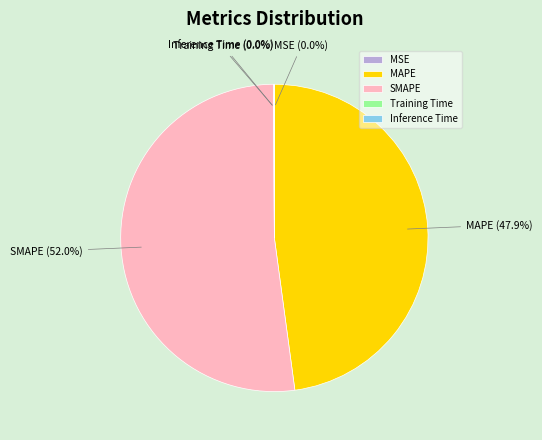

Which slice is the largest?

SMAPE